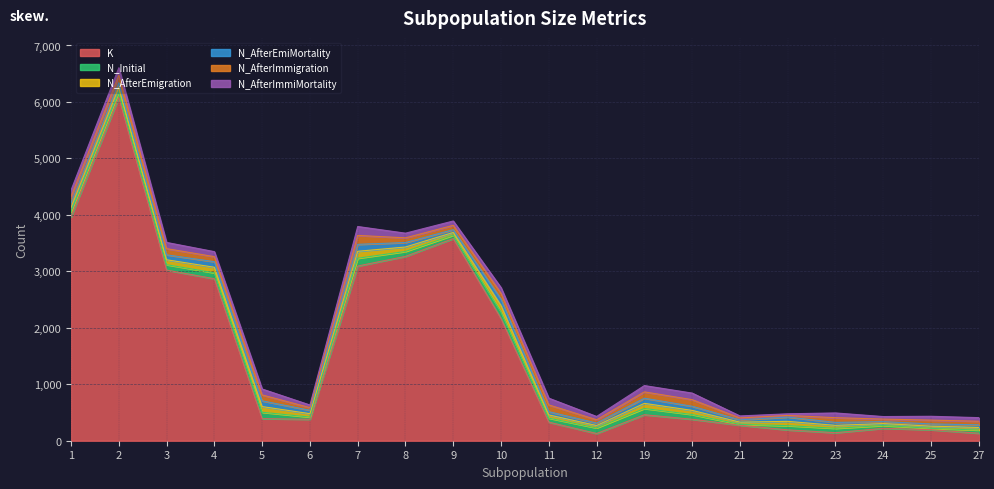

At which category is the sum across all series the highest?

2